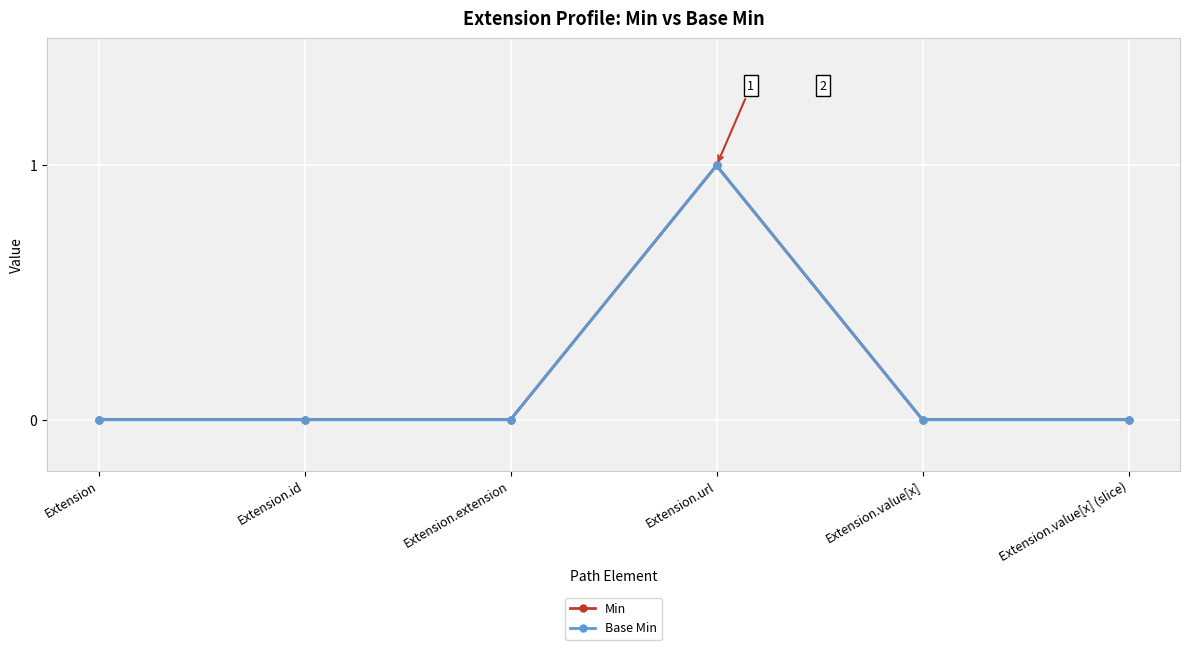

Does the chart have visible grid lines?

Yes